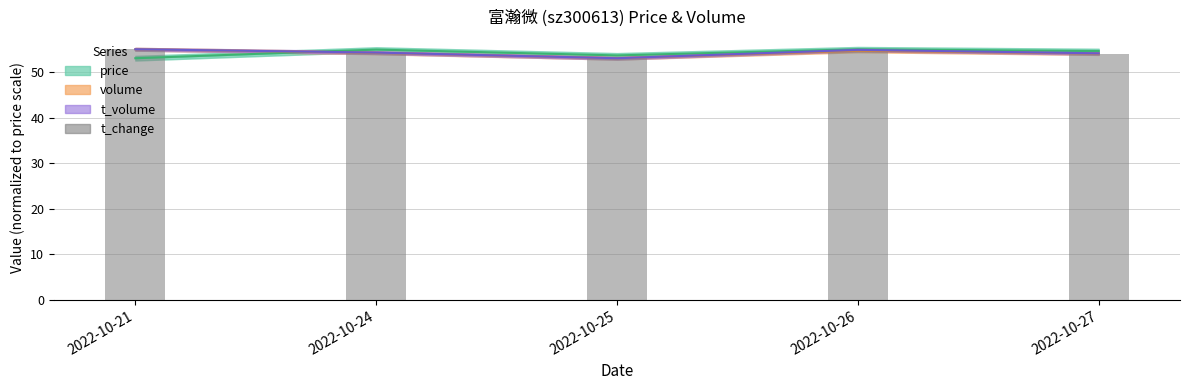

How many groups of bars are there?

5